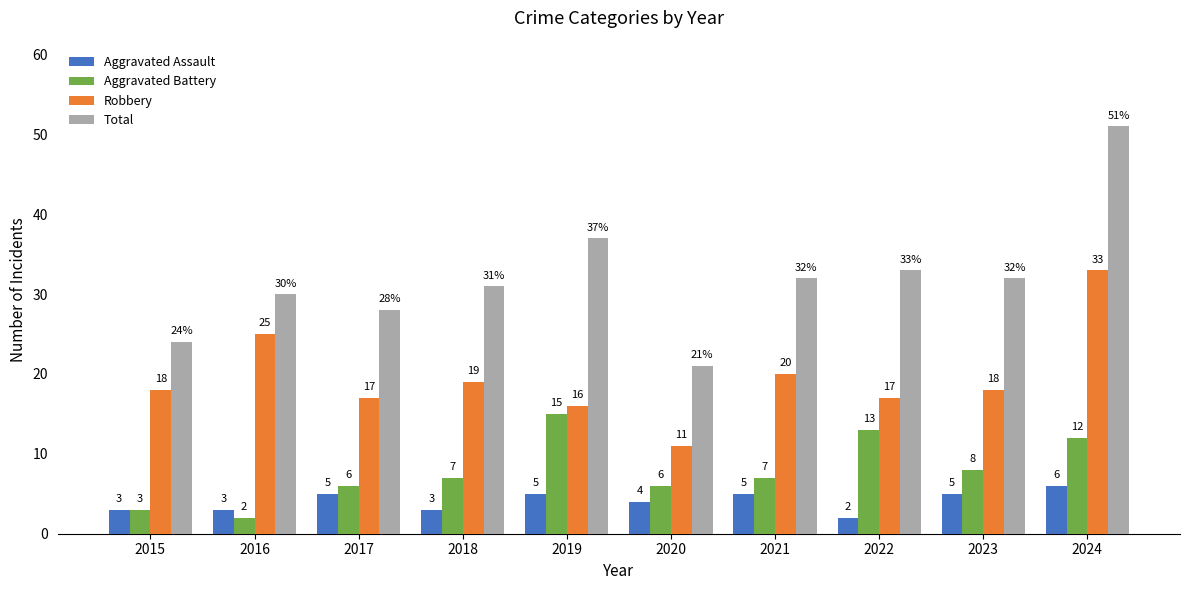

What are all the series names shown in the legend?

Aggravated Assault, Aggravated Battery, Robbery, Total